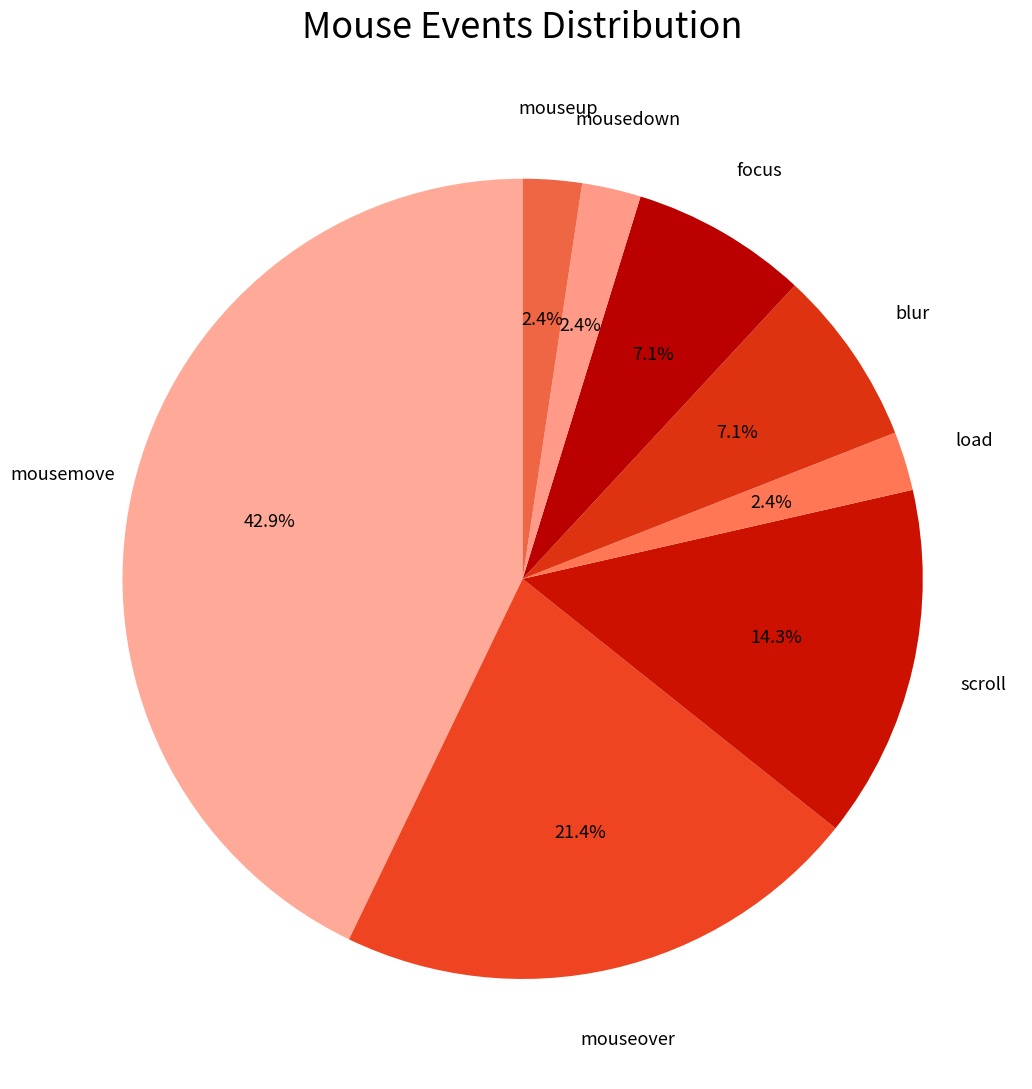

What percentage is NOT represented by mouseover?

78.6%